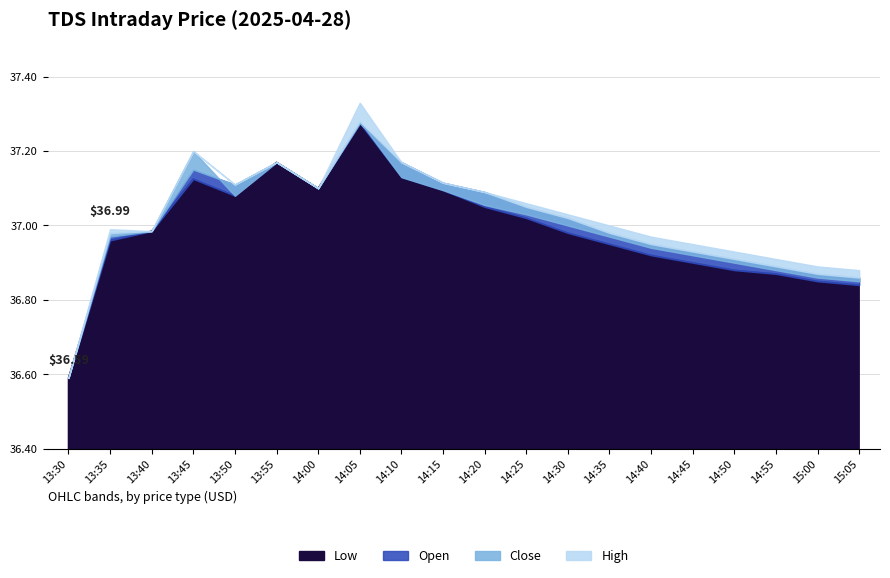

At which category is the sum across all series the highest?

14:05